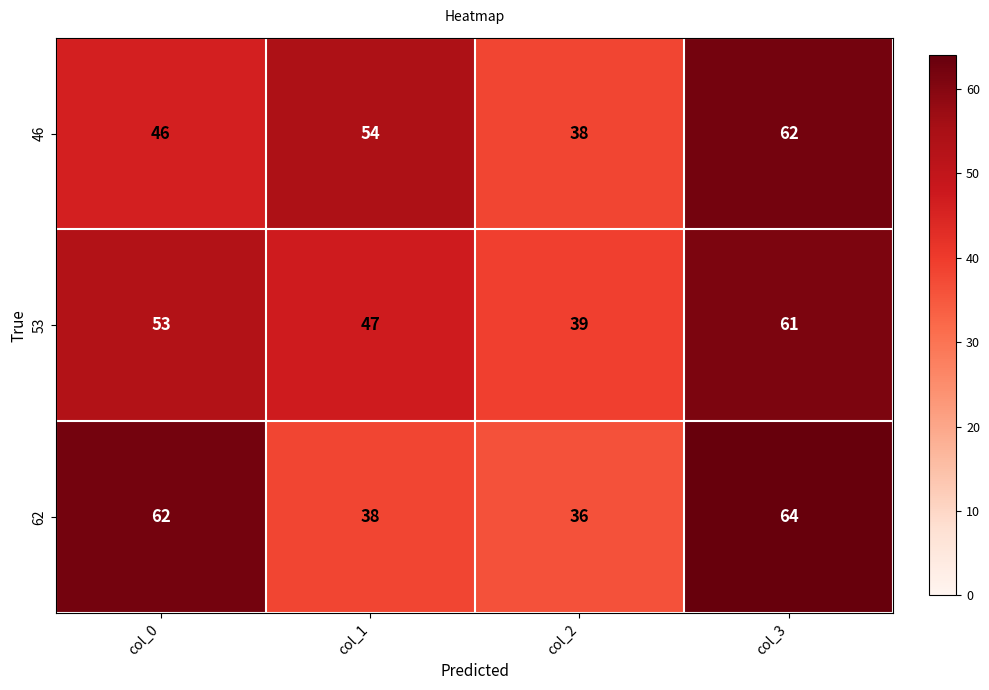

What is the total value across all series at col_3?

187